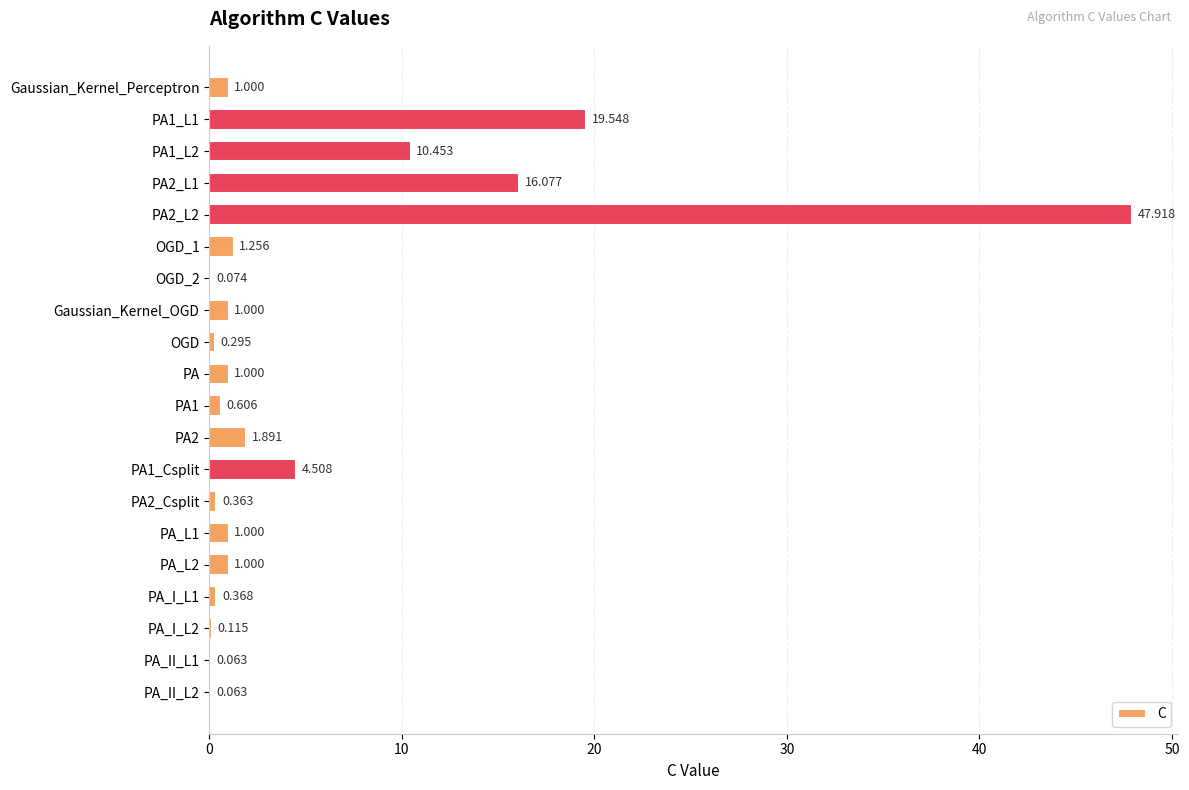

How many categories are shown in the chart?

20